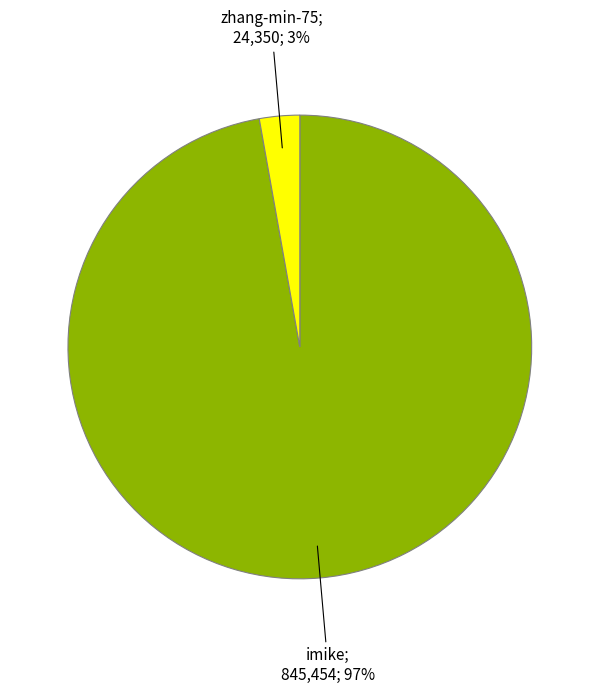

Is there a majority slice in this chart?

Yes